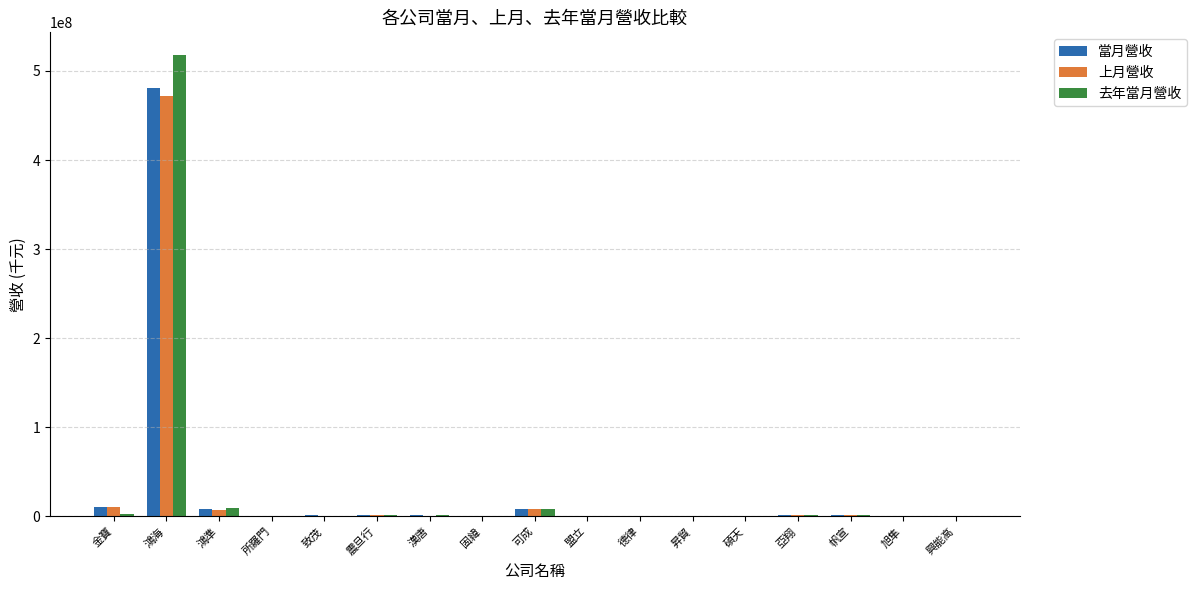

At which category is the sum across all series the highest?

鴻海